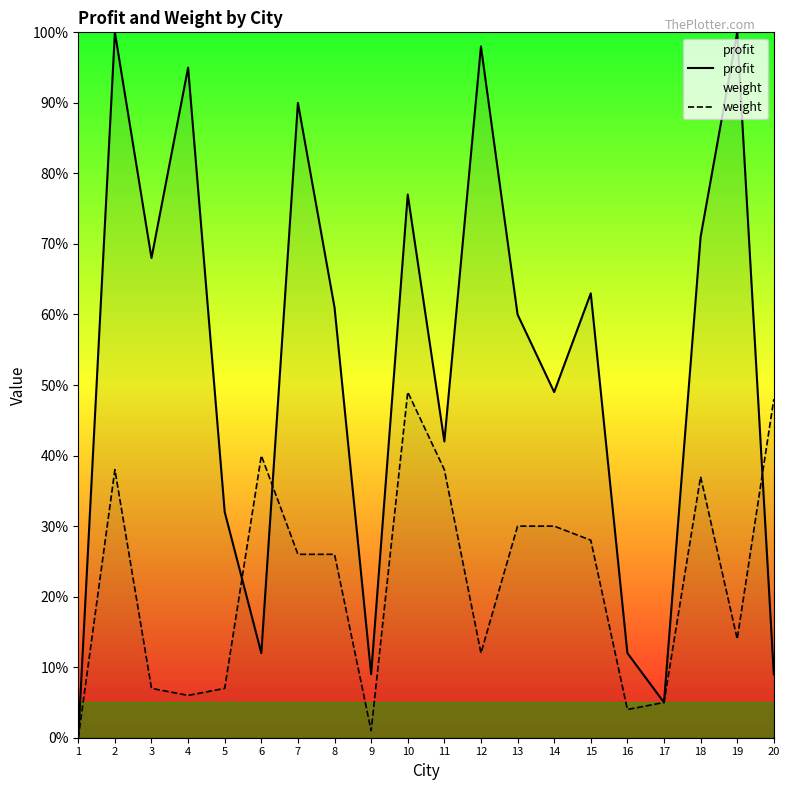

The profit series shows 86 at 14. True or false?

False